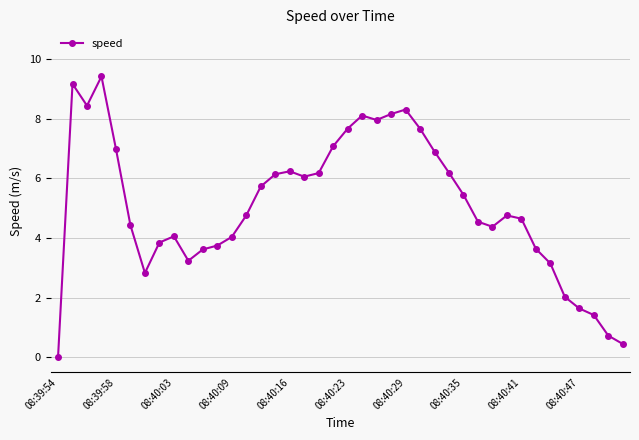

What is the difference between the maximum and minimum values?

9.4